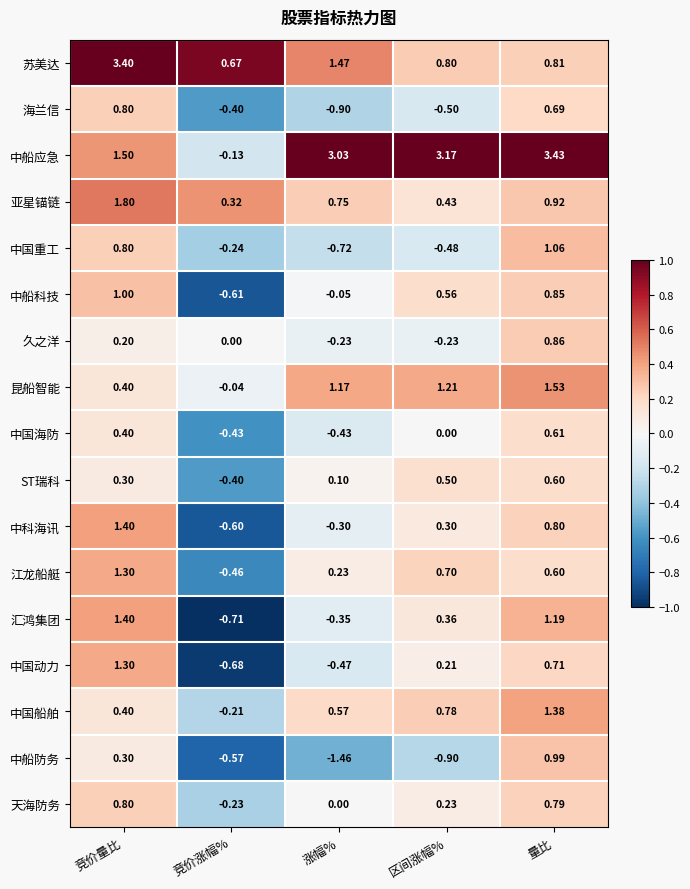

At which category is the sum across all series the highest?

量比